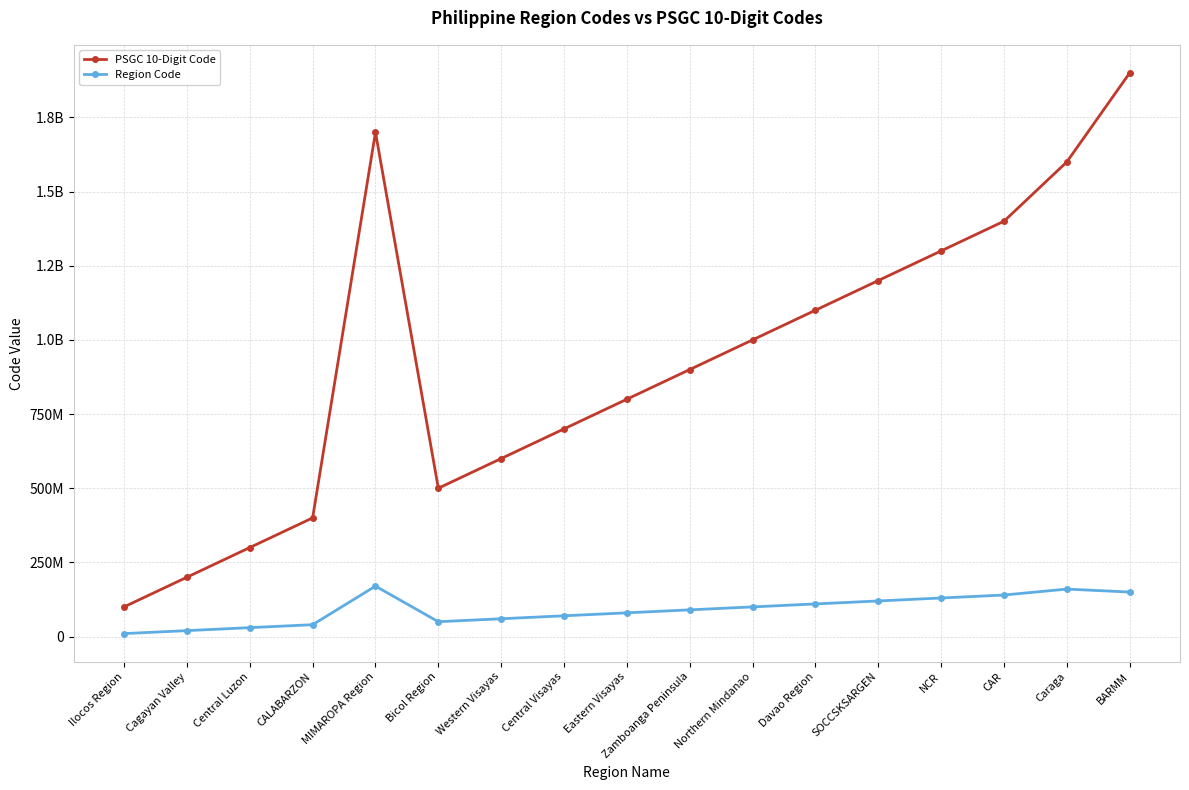

What are all the series names shown in the legend?

PSGC 10-Digit Code, Region Code